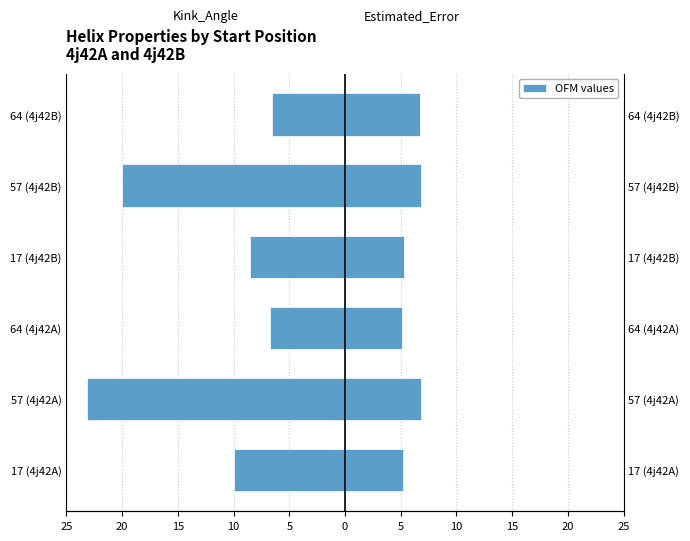

How many data points does each series have?

6